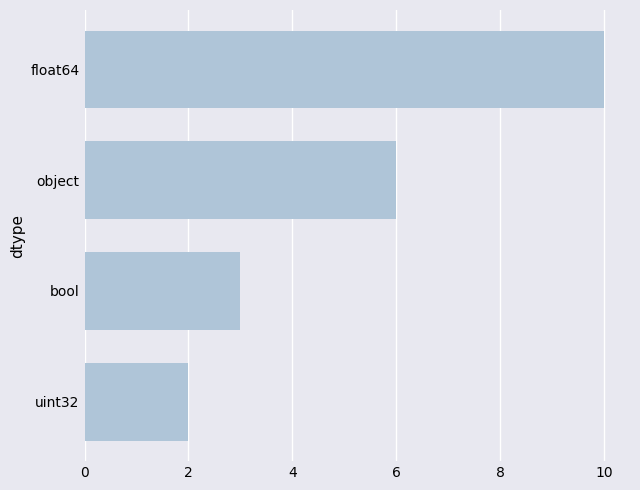

What is the difference between the maximum and minimum values?

8